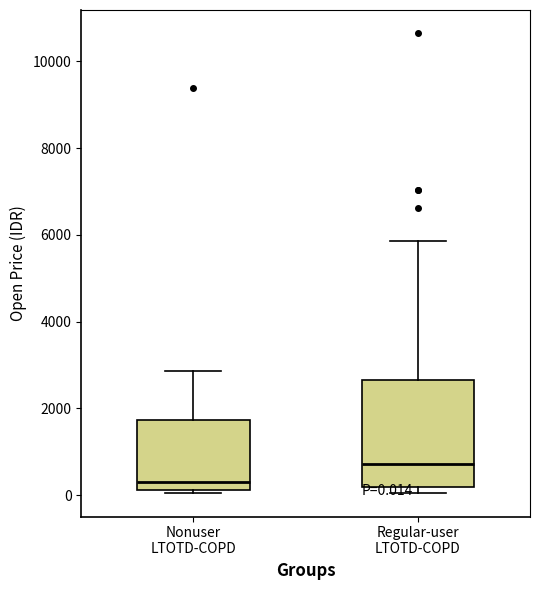

Comparing the boxes themselves (not the whiskers), which one is the tallest?

Regular-user LTOTD-COPD